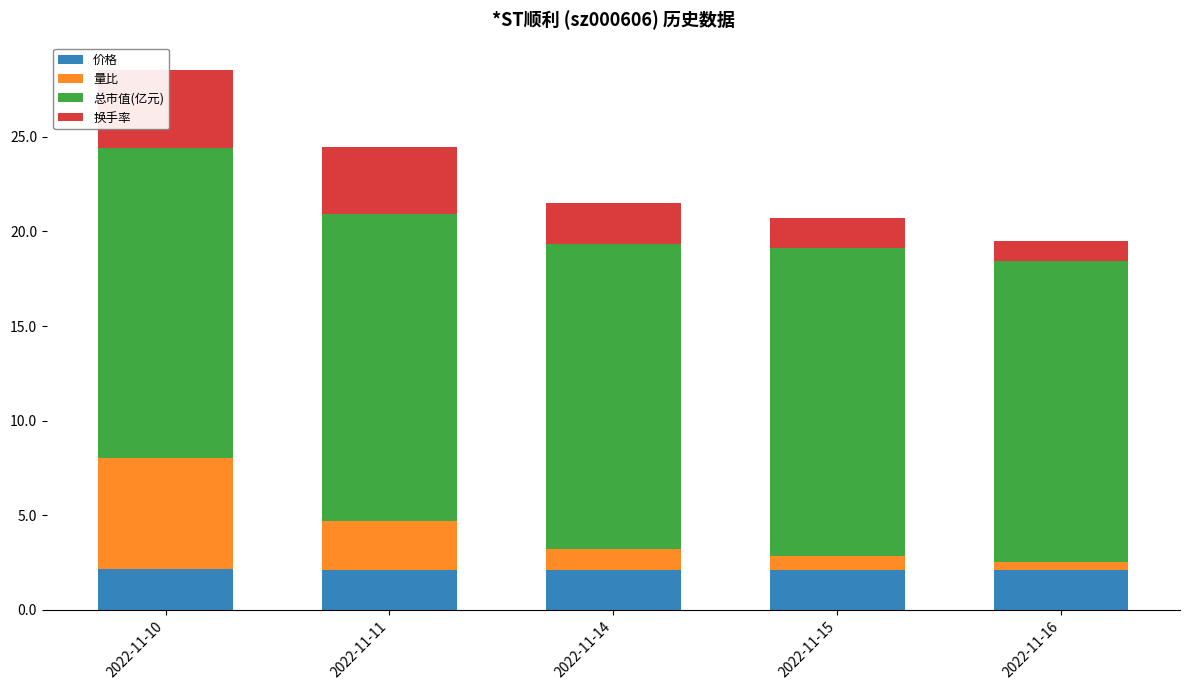

At which category is the sum across all series the highest?

2022-11-10